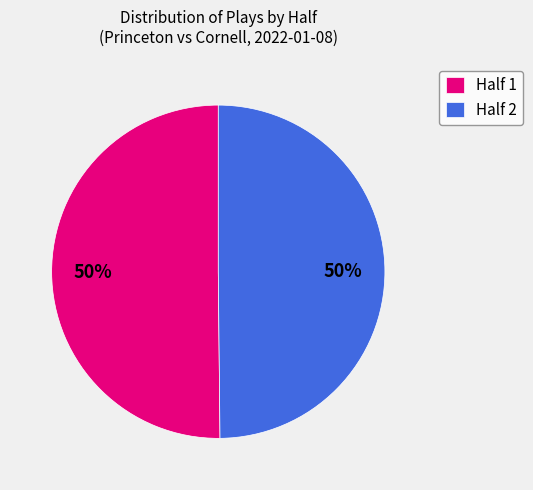

To the nearest percent, what percentage of the pie is Half 2?

50%